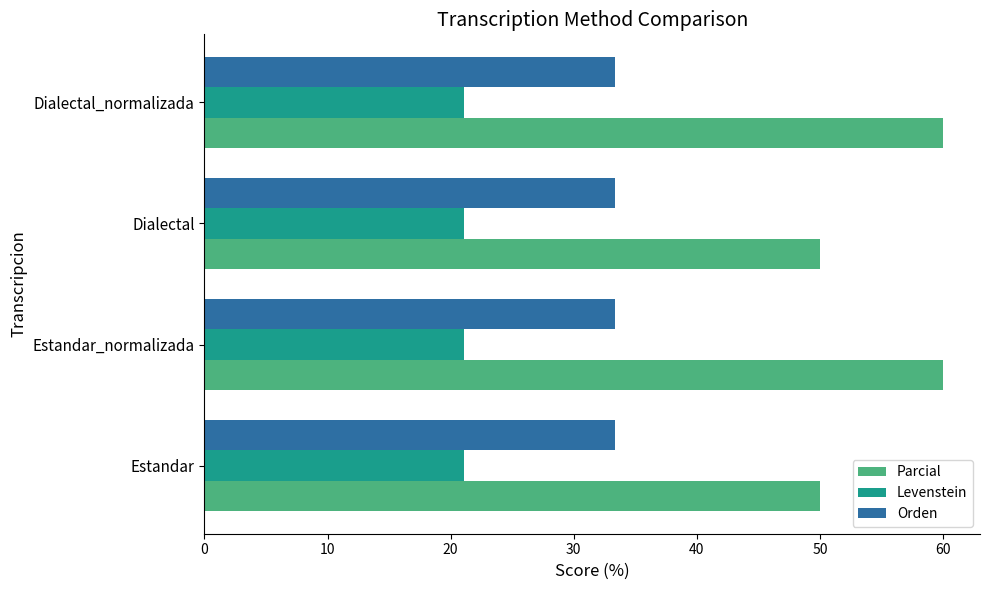

List the series in order of their peak value, highest first.

Parcial, Orden, Levenstein